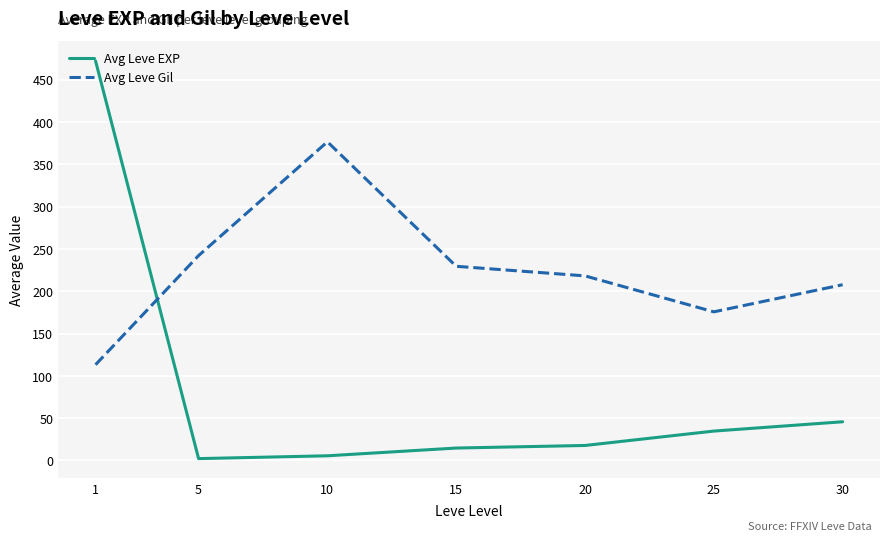

At how many categories does at least one series exceed 214?

5